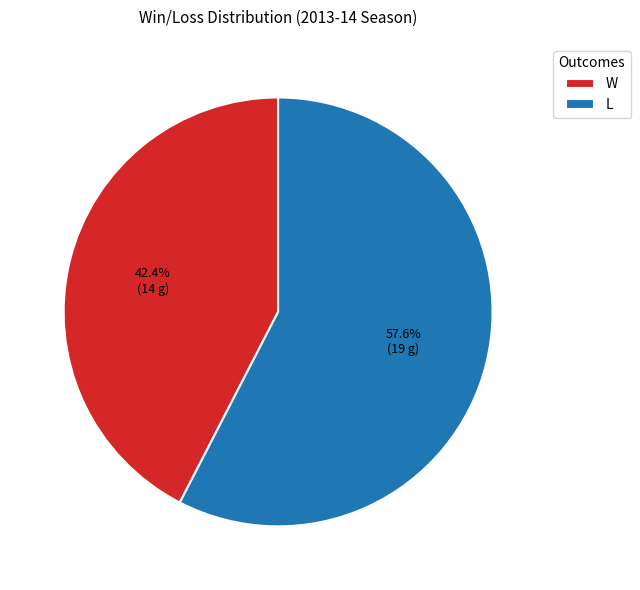

Is W the majority of the pie?

No